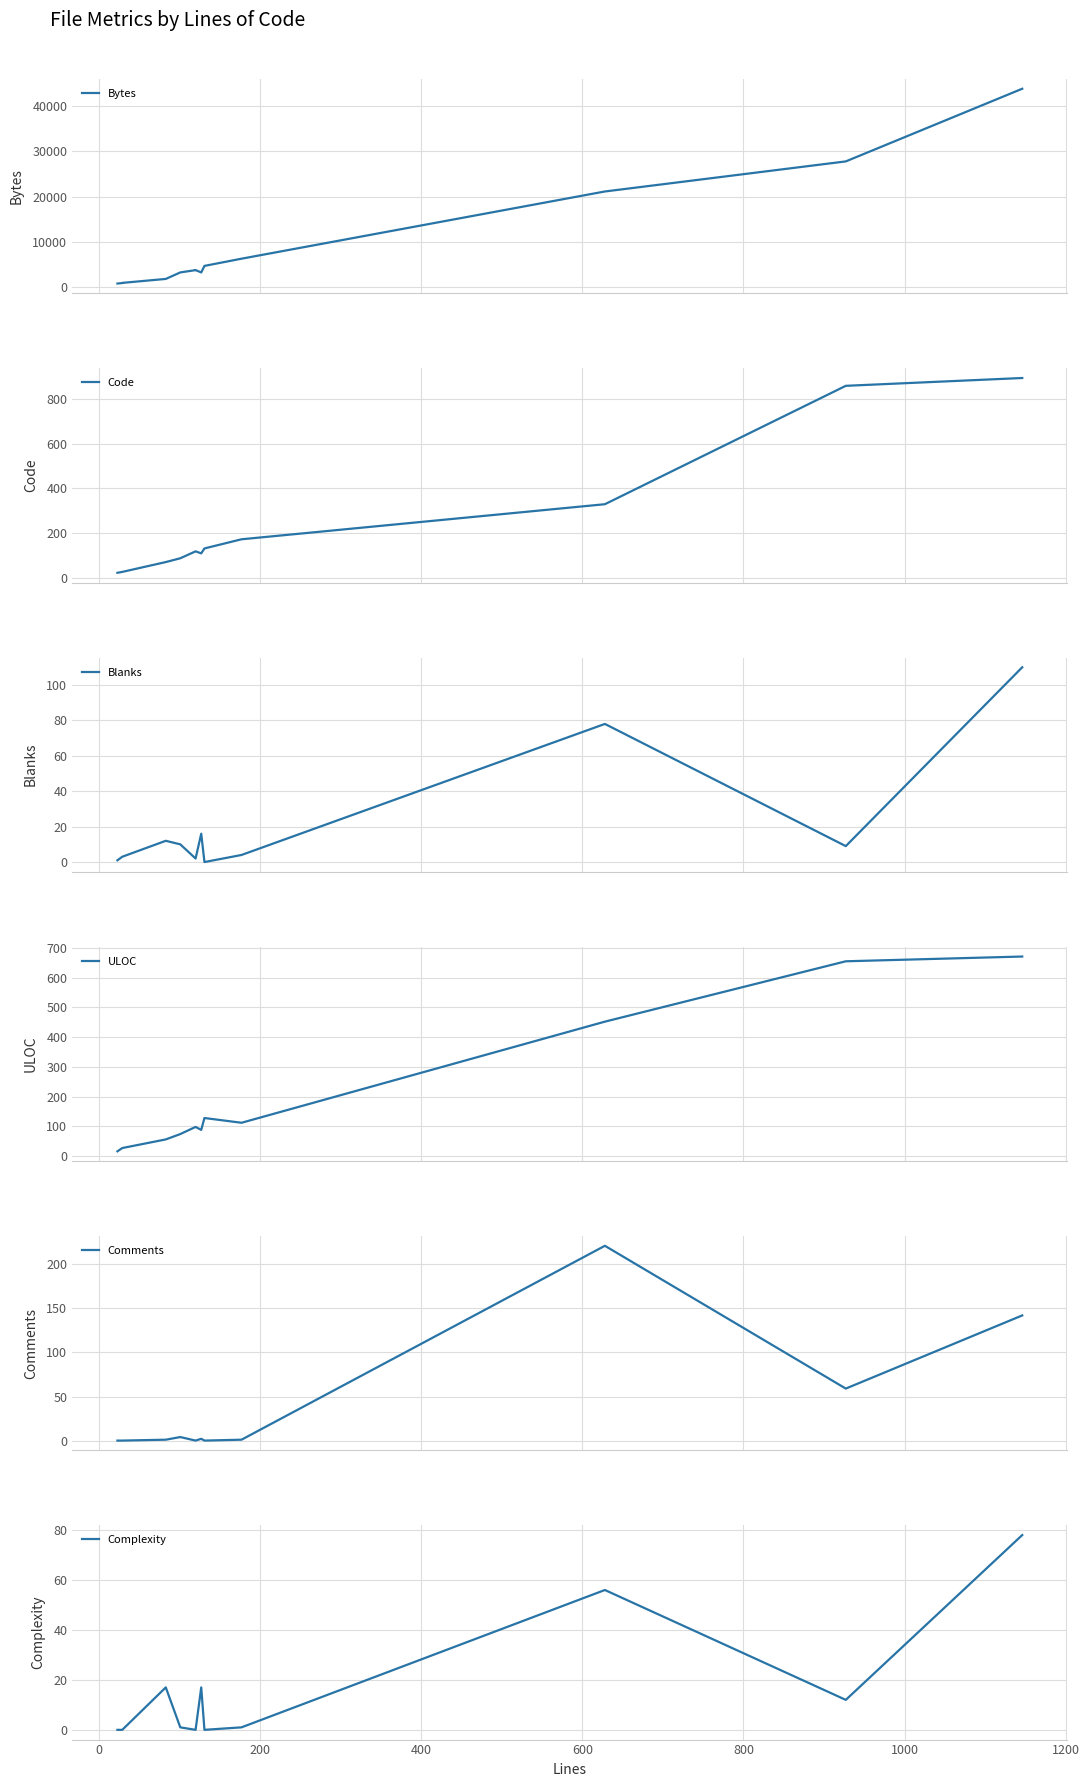

Is this an area chart (filled region under the line)?

No